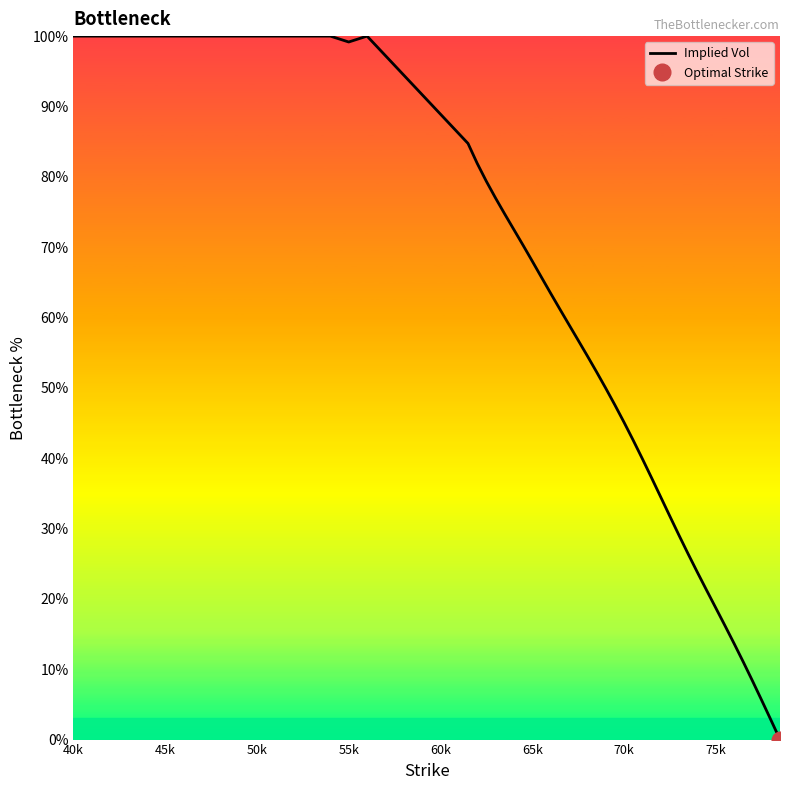

What is the highest value of the Implied Vol series?

100.0